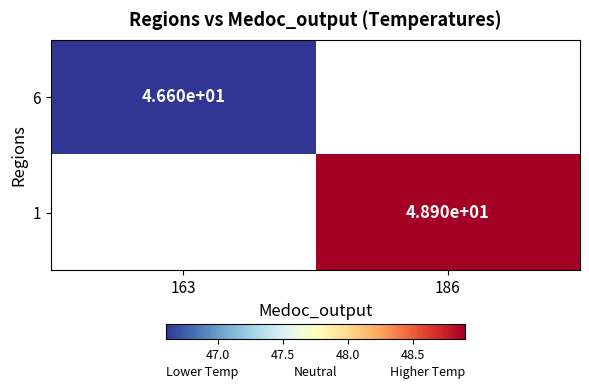

Is the value of 1 at 186 greater than the value of 6 at 163?

Yes